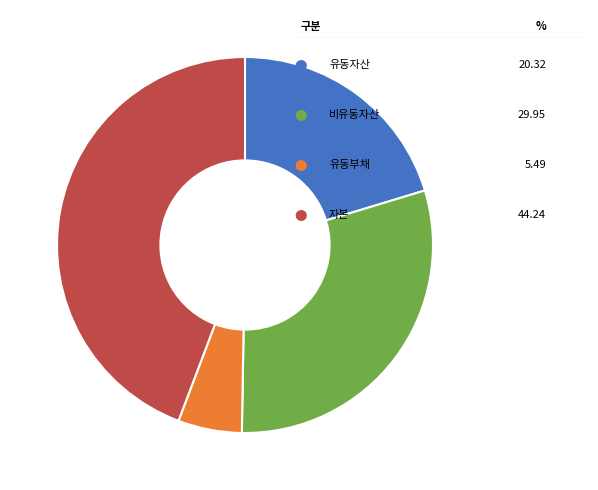

Does any single category account for the majority?

No